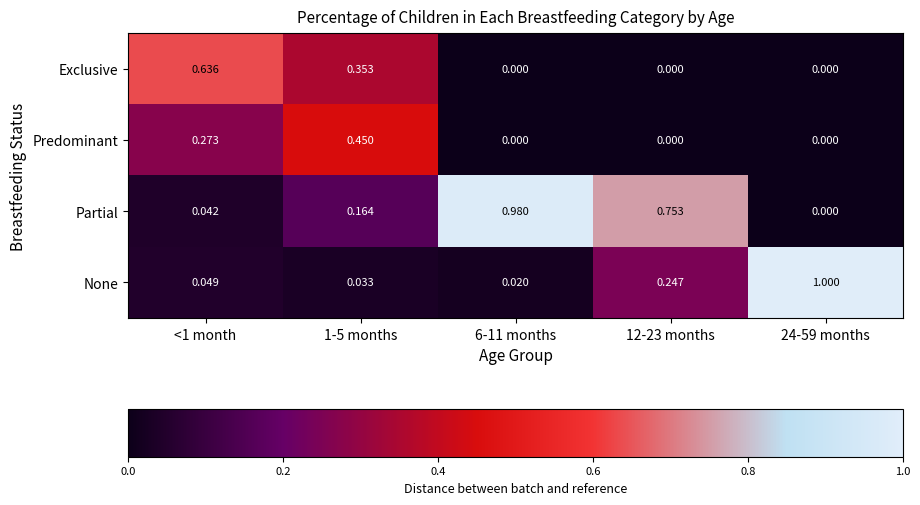

What is the total value across all series at <1 month?

1.0